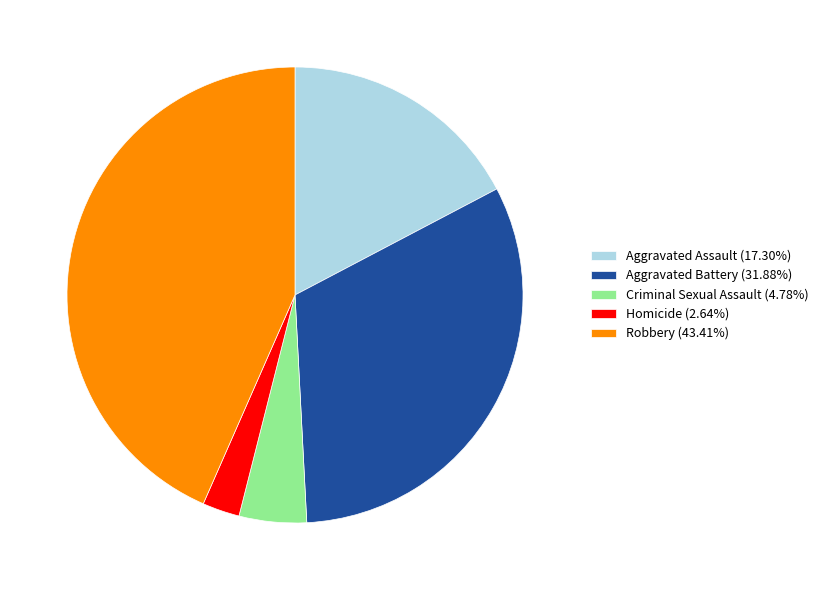

What is the ratio of the value at Aggravated Assault (17.30%) to the value at Homicide (2.64%)?

6.6